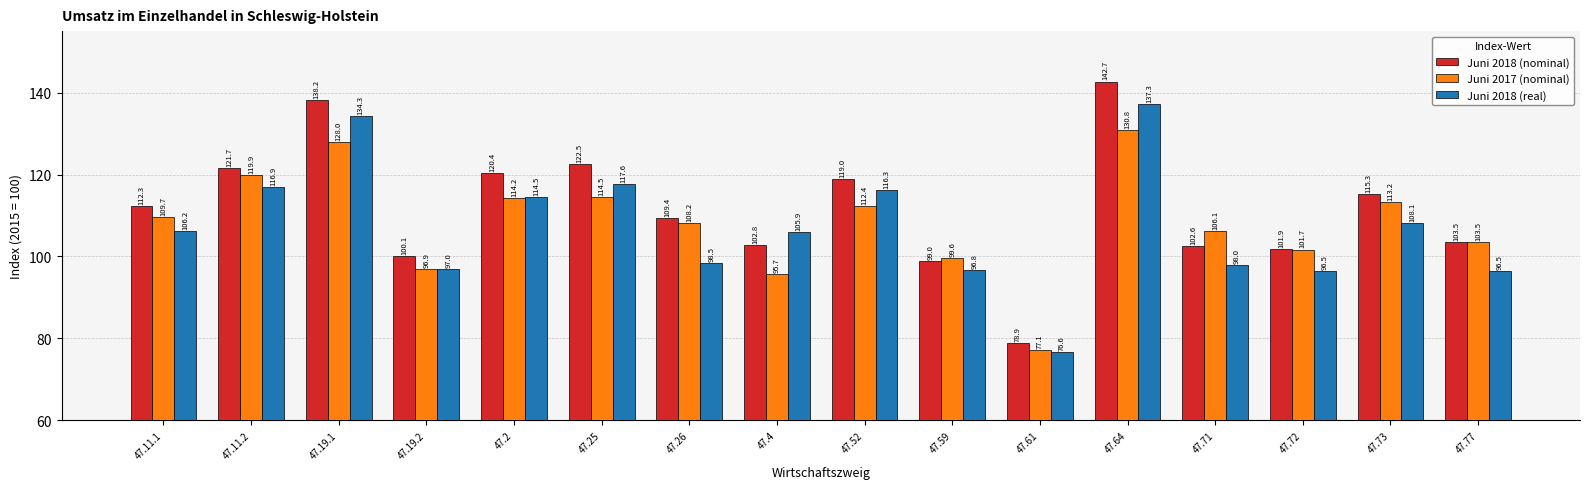

Which series has the largest total across all categories?

Juni 2018 (nominal)